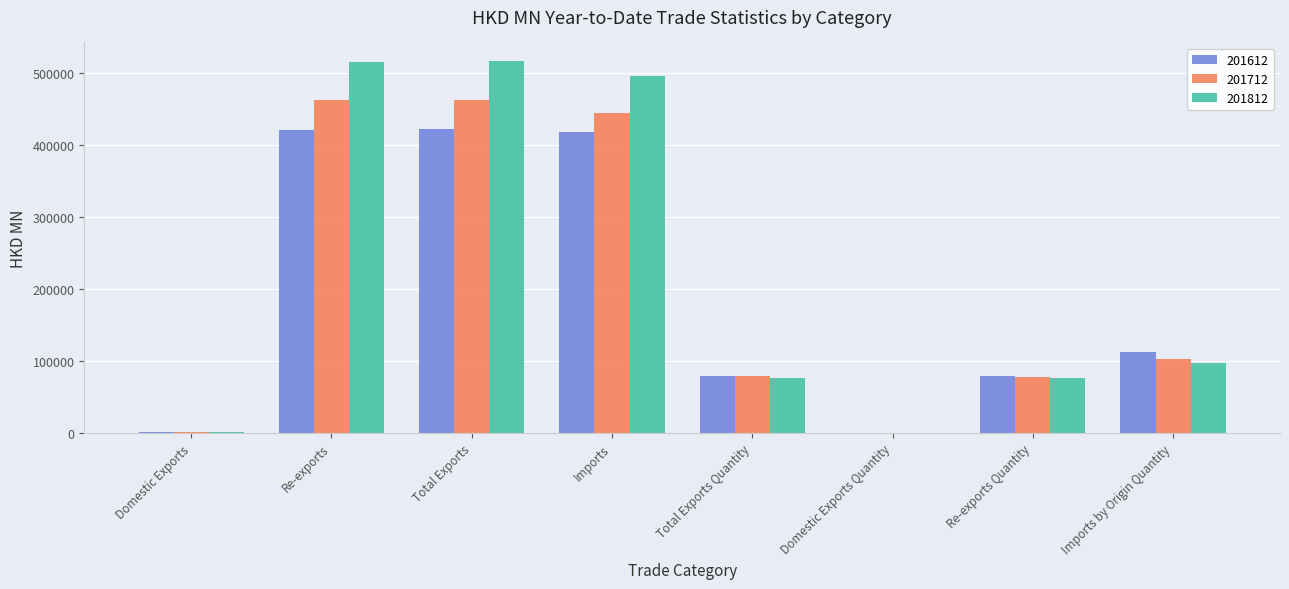

At which label is 201812 closest to 258185?

Imports by Origin Quantity